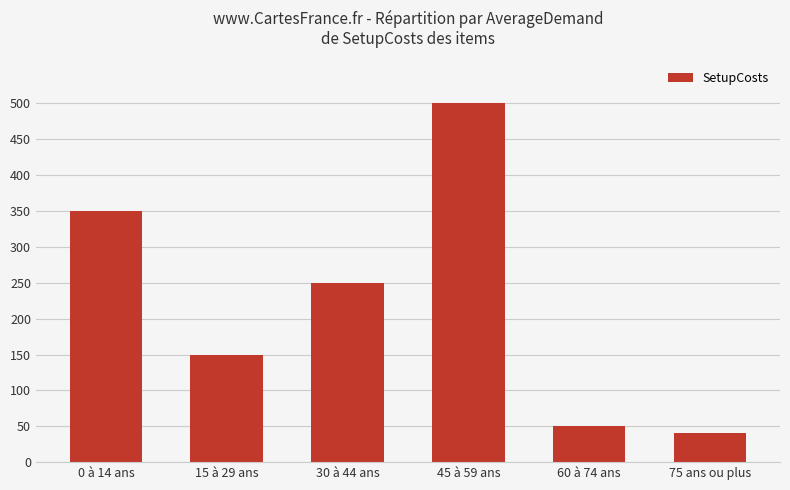

What is the maximum value shown in the chart?

500